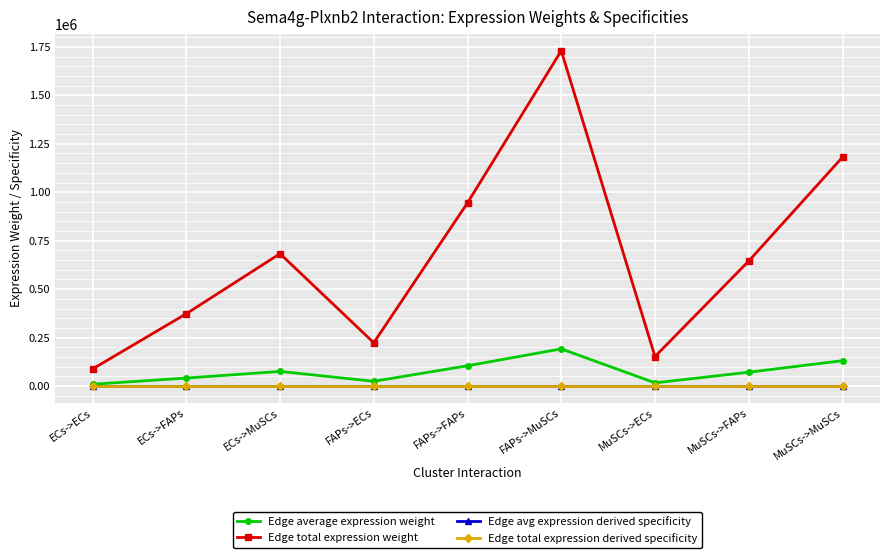

What is the total value across all series at MuSCs->ECs?

169717.6